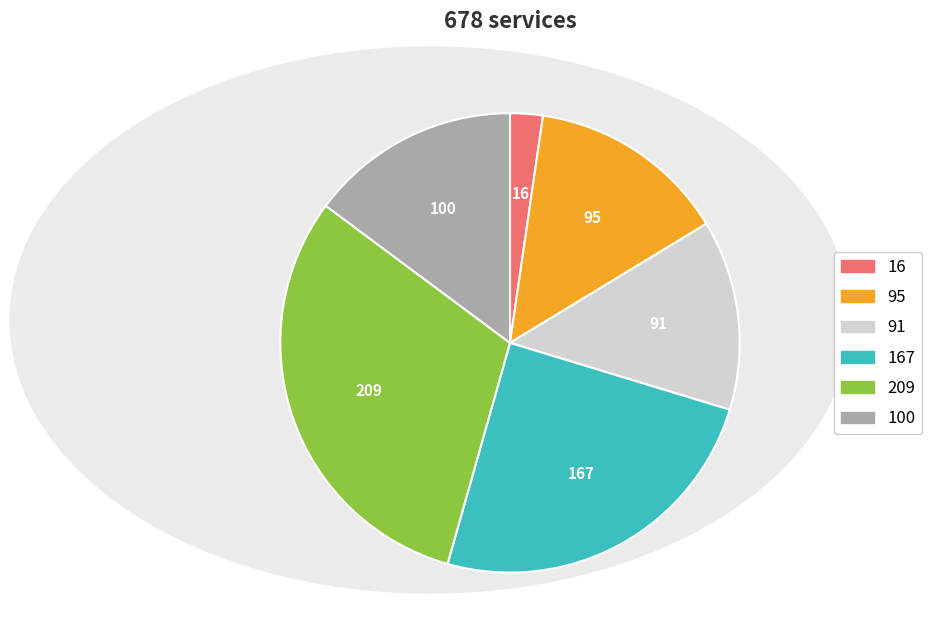

Is there any slice that represents more than half of the pie?

No